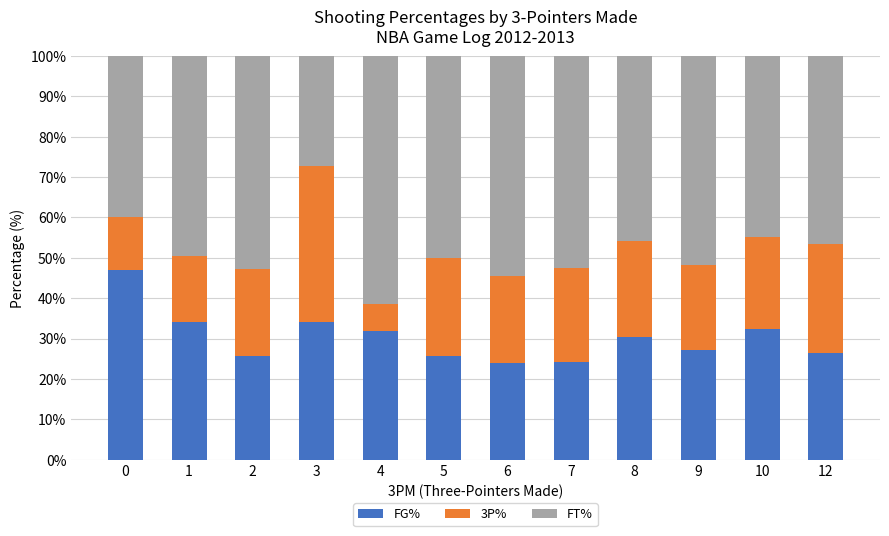

What are all the series names shown in the legend?

FG%, 3P%, FT%